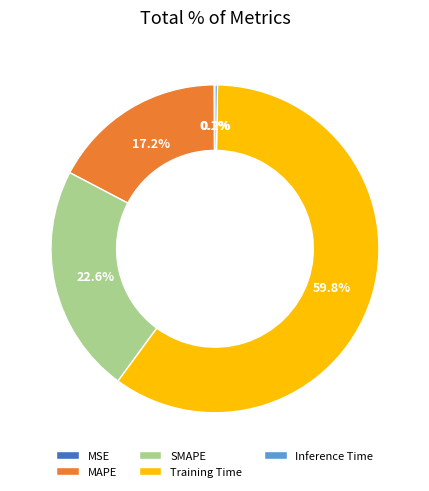

Which has a higher value, MAPE or Training Time?

Training Time